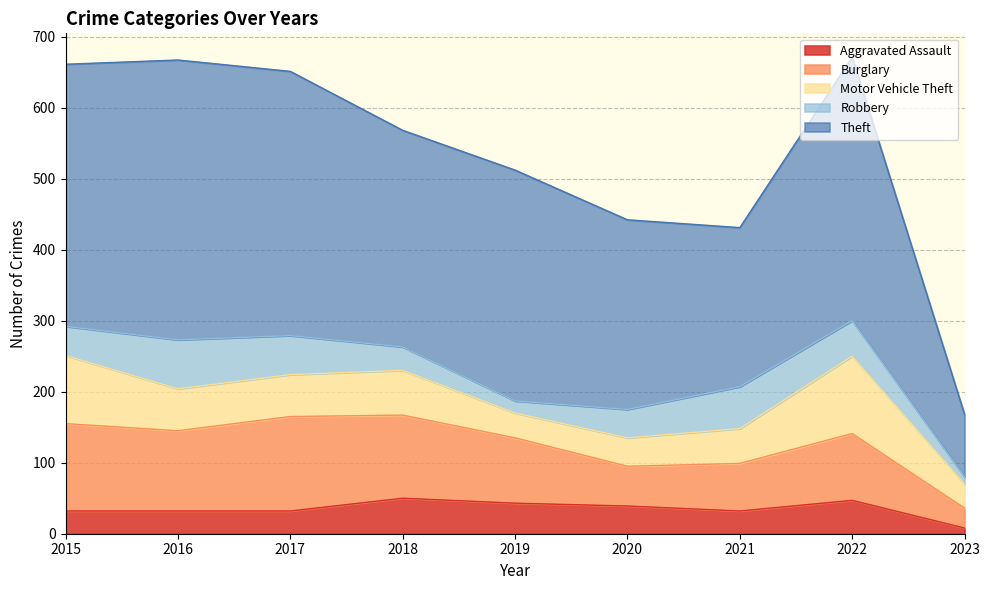

Where do Aggravated Assault and Motor Vehicle Theft first cross each other?

2018 and 2019